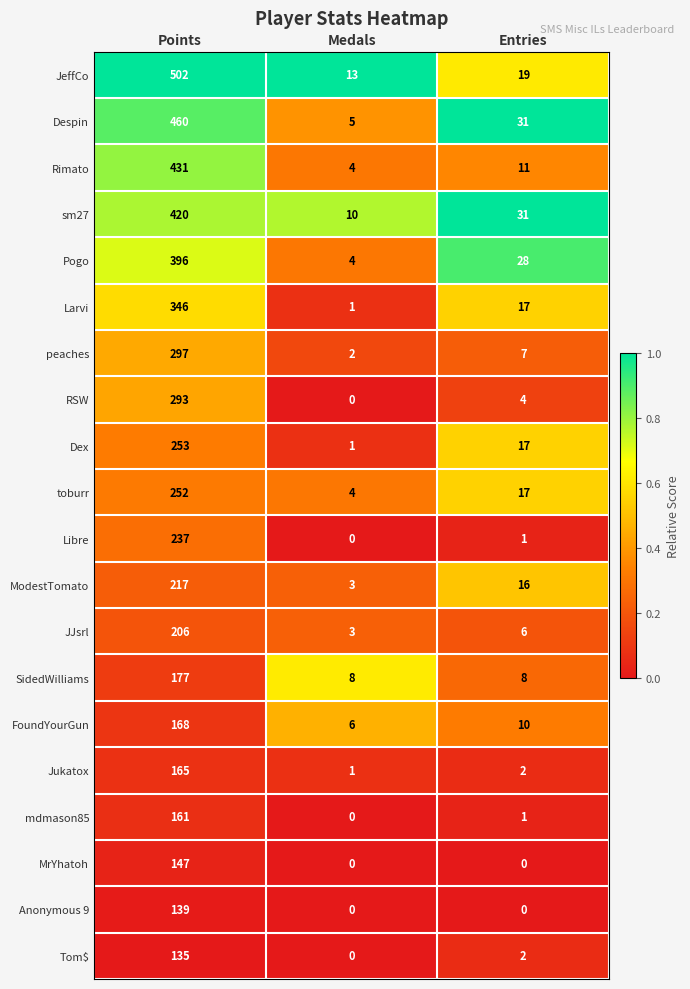

What is the total value across all series at Medals?

65